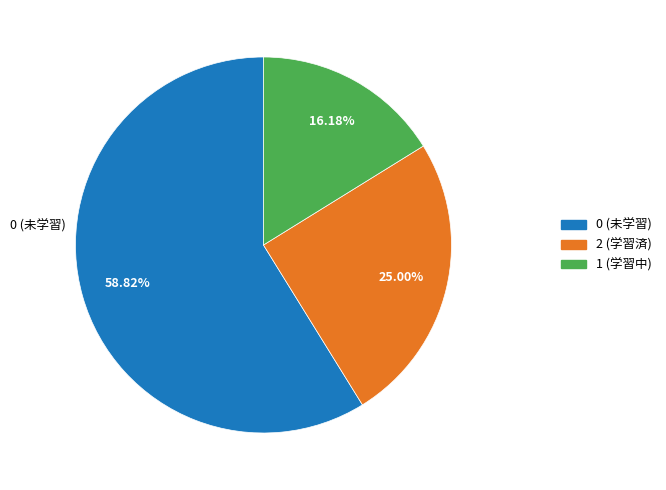

How many segments does this pie chart have?

3